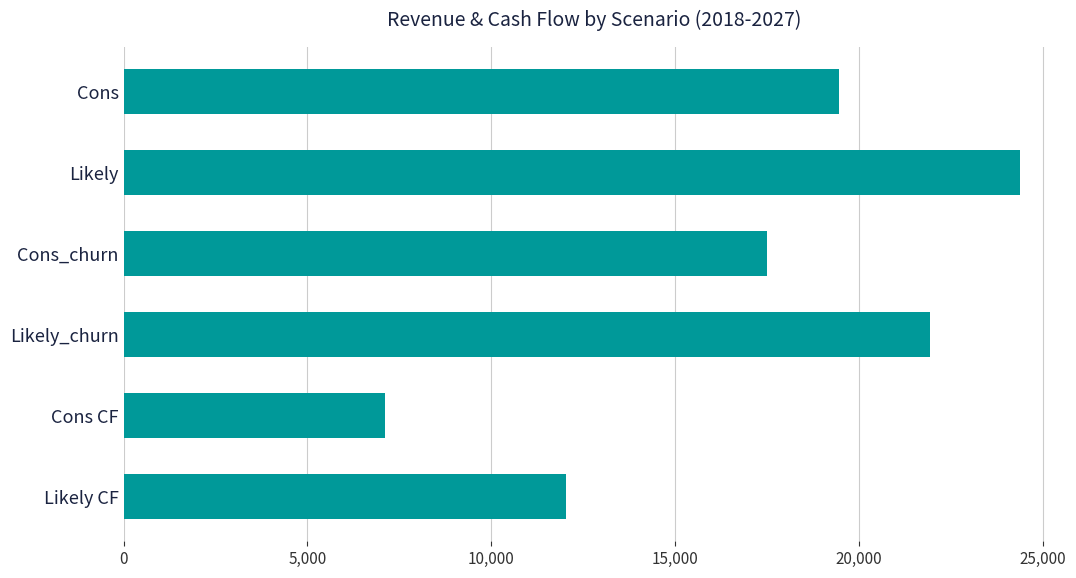

Where is the data nearest to the value 15741?

Cons_churn